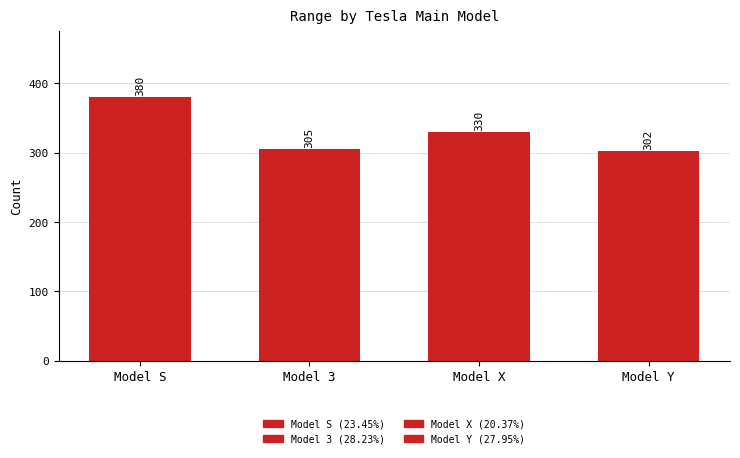

What is the label of the 2nd bar from the left?

Model 3